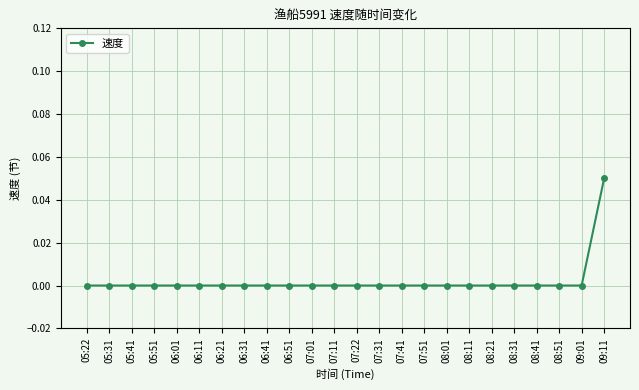

What is the label of the 7th point from the left?

06:21